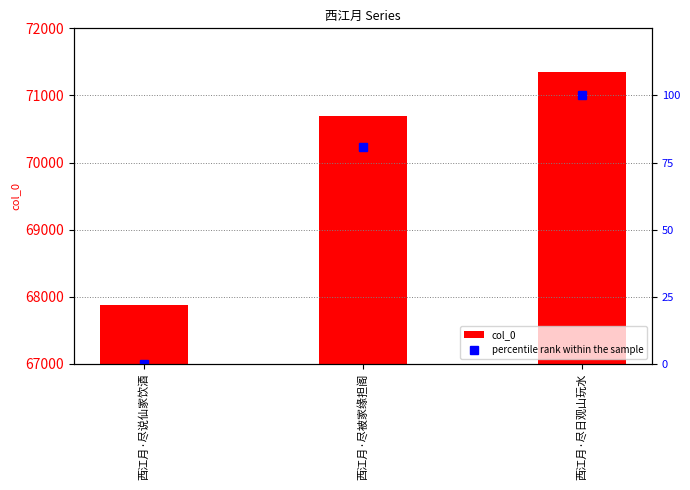

Are the bars grouped side by side (vs. stacked)?

Yes